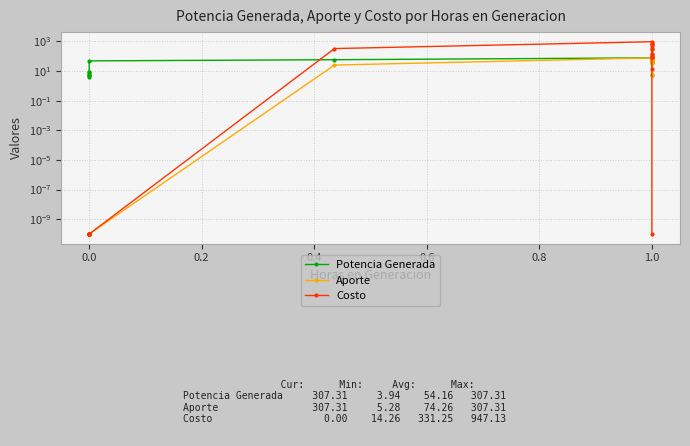

How many data points does each series have?

20